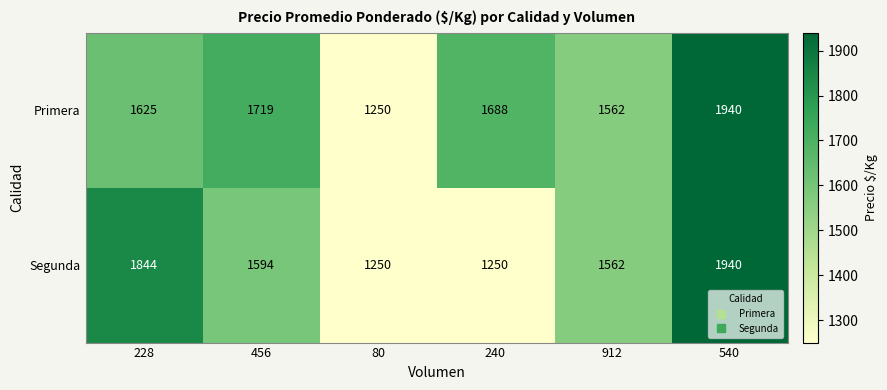

Rank the series at 456 from lowest to highest value.

Segunda, Primera